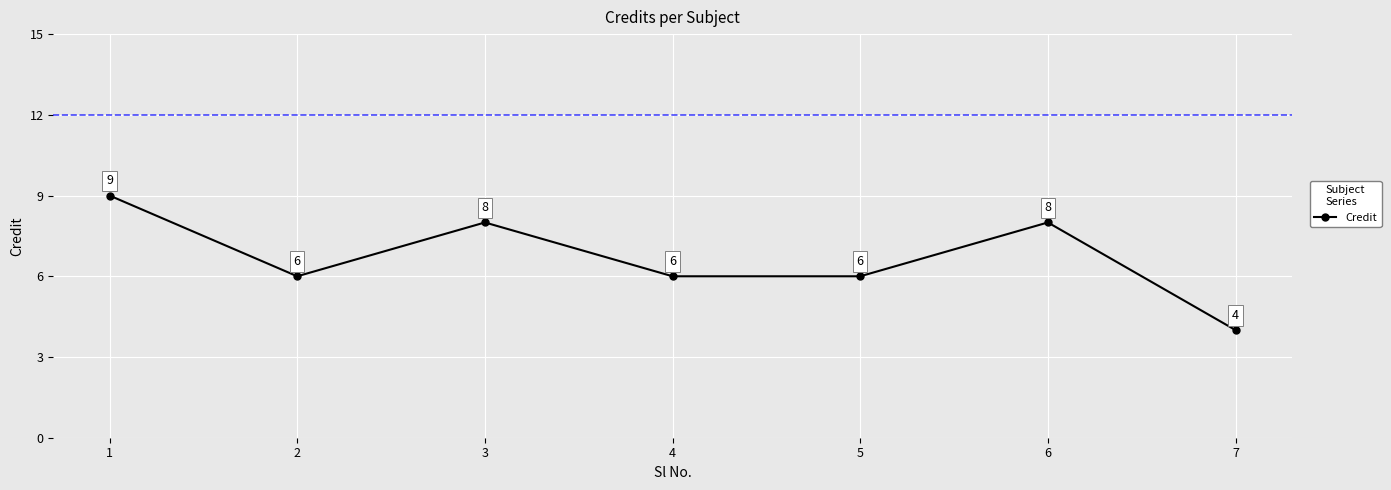

What is the ratio of the value at 5 to the value at 4?

1.0